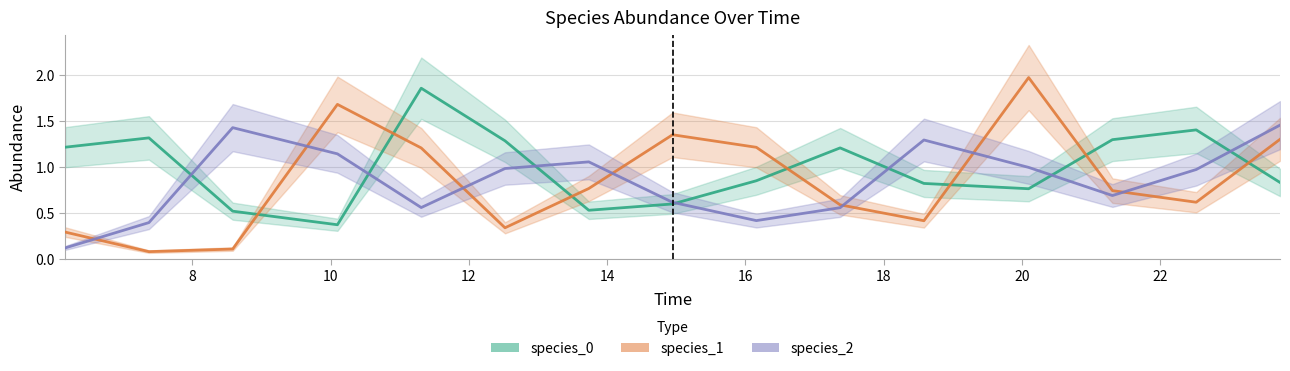

At which label is species_1 closest to 1?

14